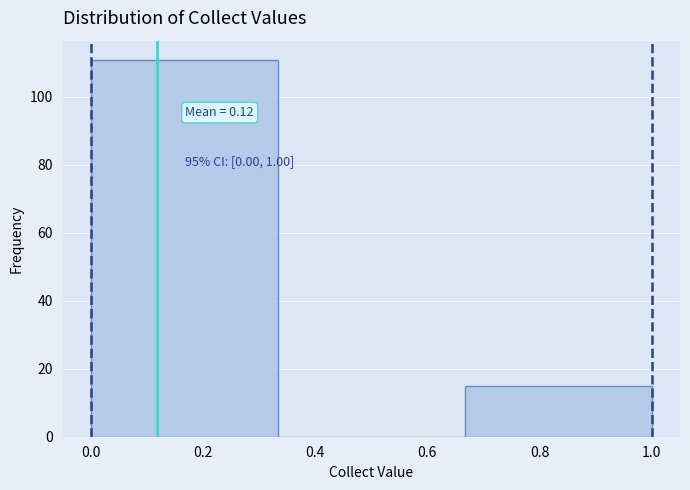

Which range on the x-axis has the tallest bar?

0.00 to 0.34